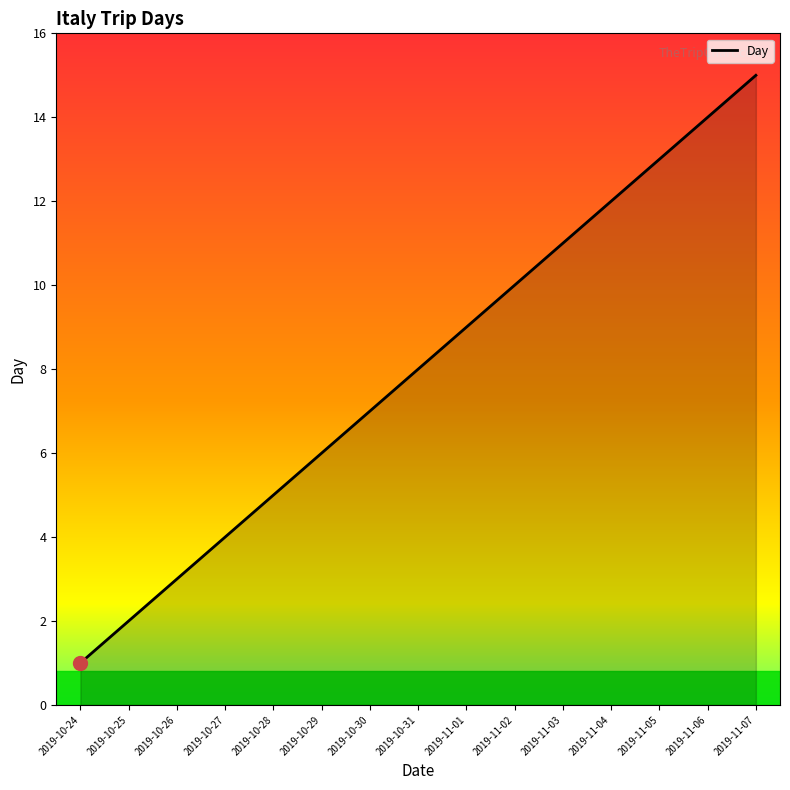

How many lines are shown in the chart?

1